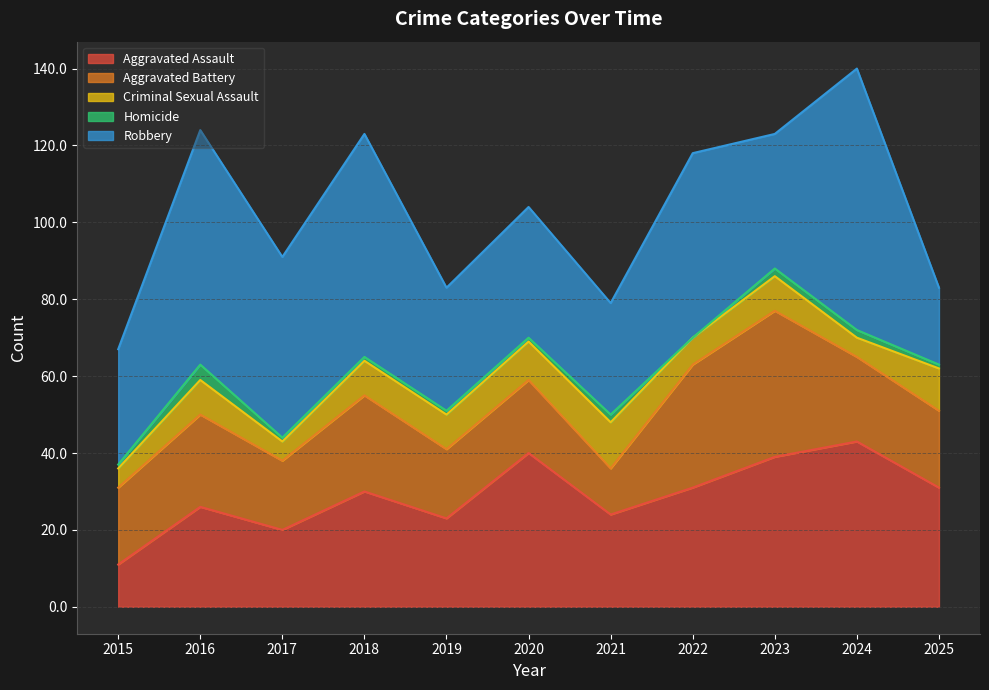

How many series are shown in this chart?

5